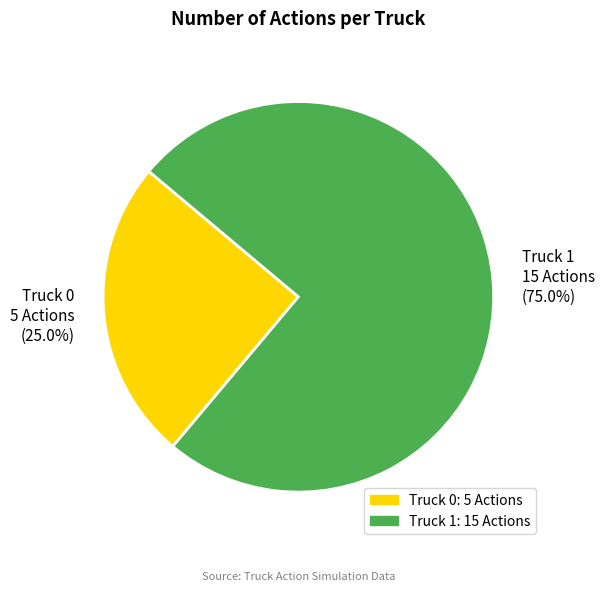

Approximately how many times larger is the value at Truck 1 compared to Truck 0?

3.0